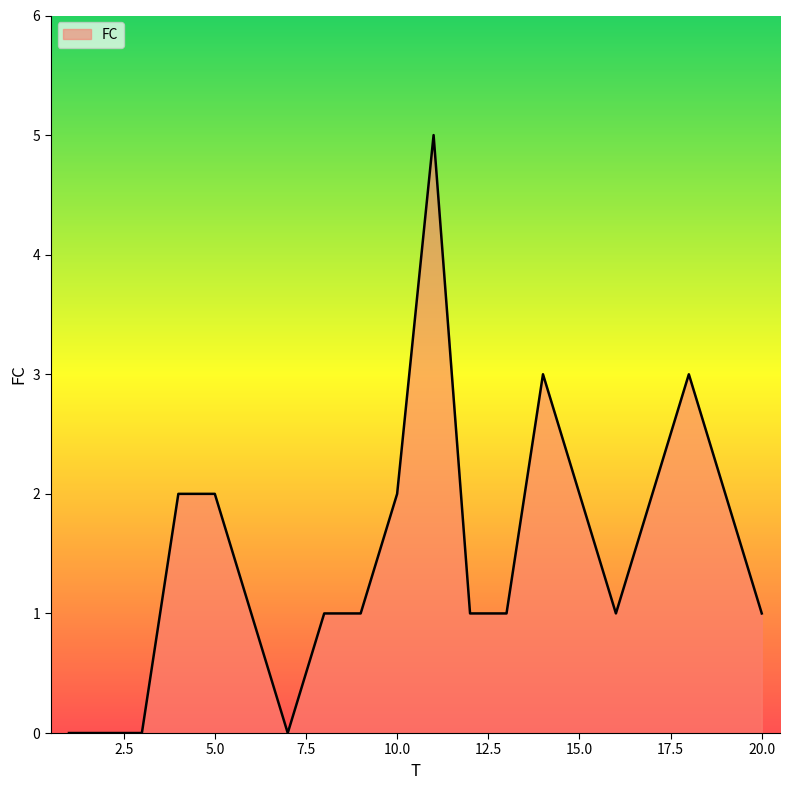

Does the chart display data point markers on the line(s)?

No